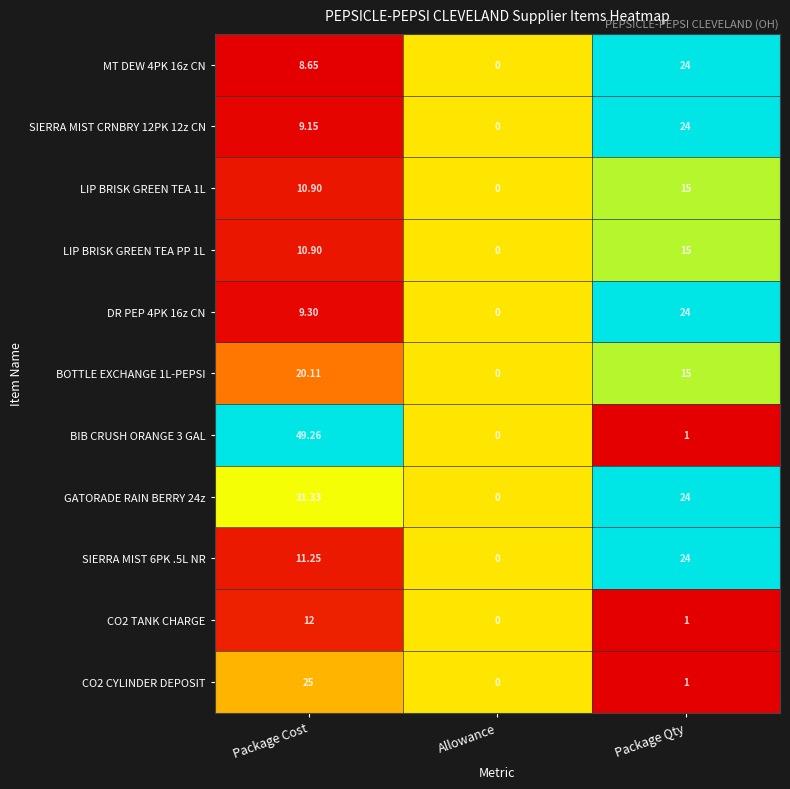

At which category is the sum across all series the highest?

Package Cost